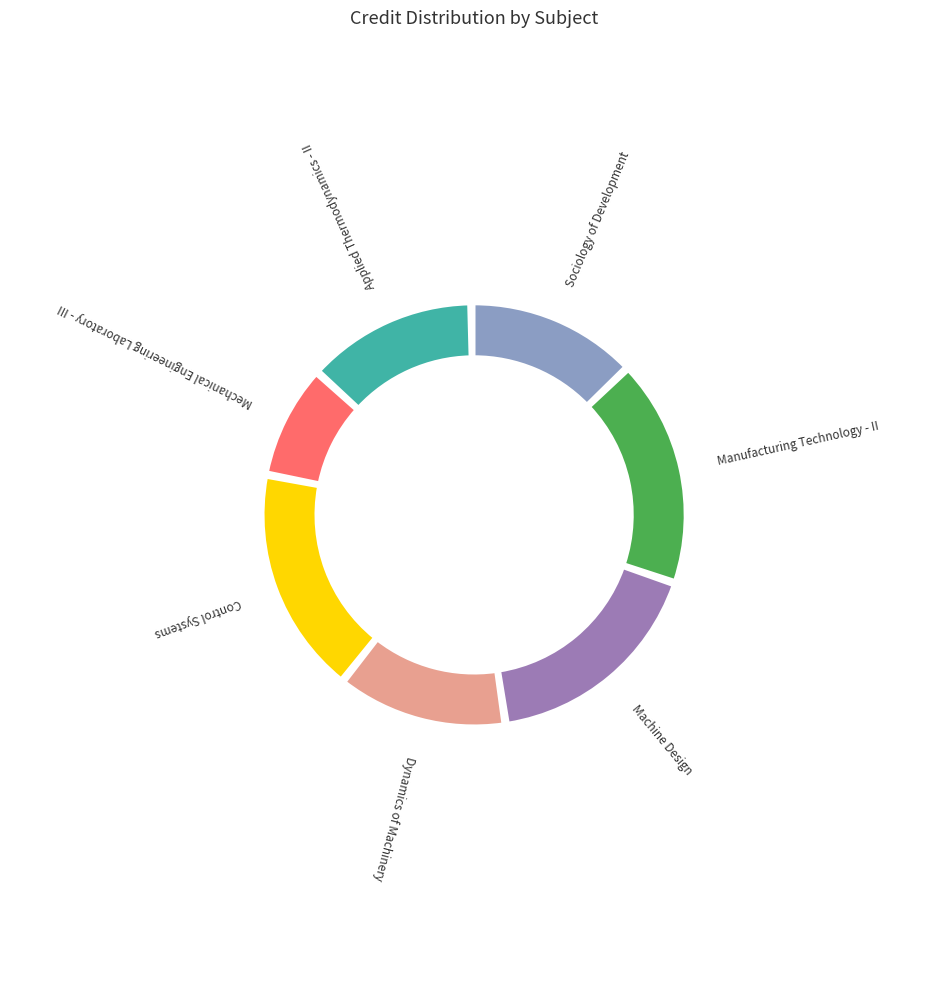

Rank the categories by value from lowest to highest.

Mechanical Engineering Laboratory - III, Sociology of Development, Dynamics of Machinery, Applied Thermodynamics - II, Manufacturing Technology - II, Machine Design, Control Systems